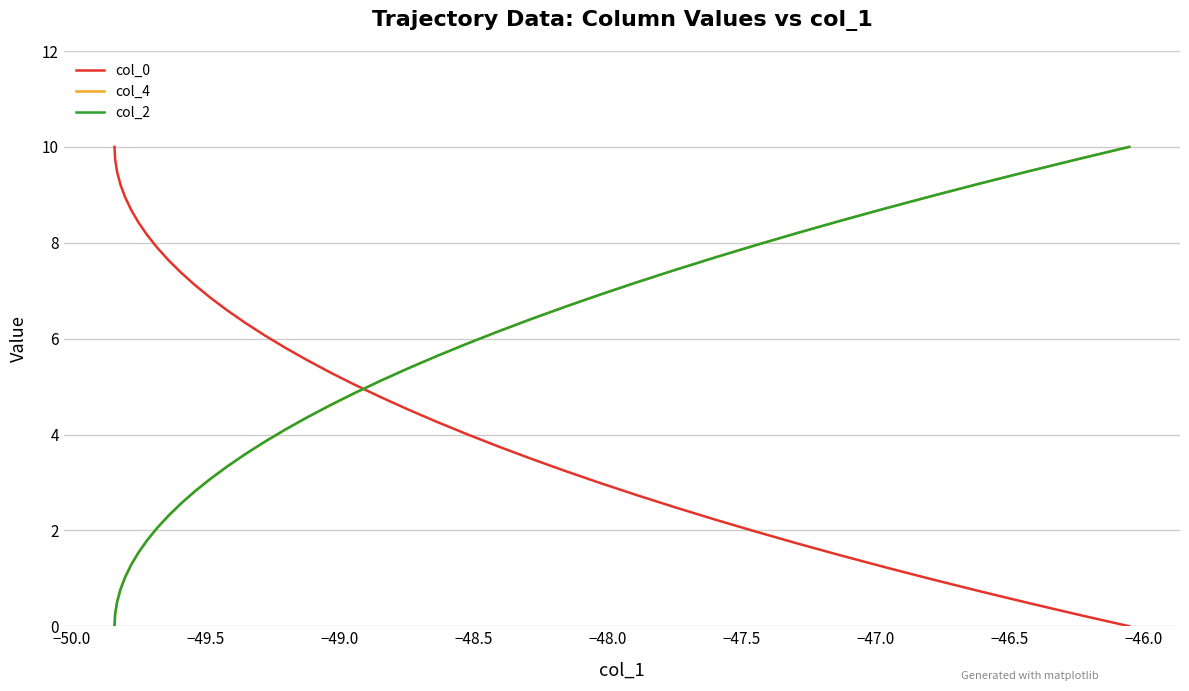

Is this an area chart (filled region under the line)?

No